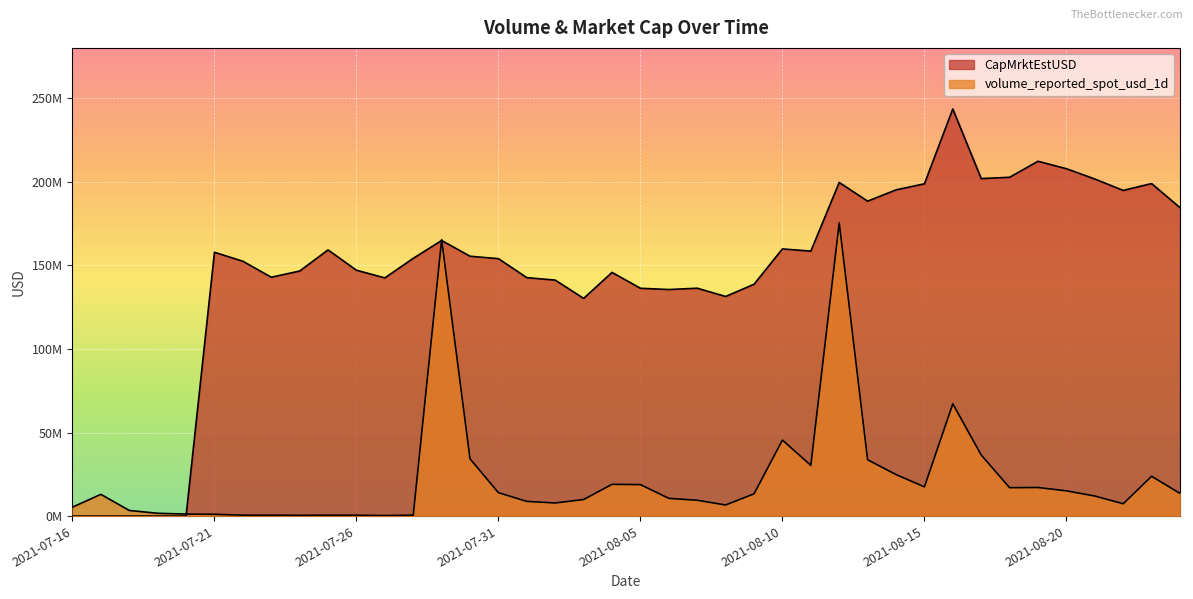

At 2021-08-15, list the series in order from largest to smallest.

CapMrktEstUSD, volume_reported_spot_usd_1d